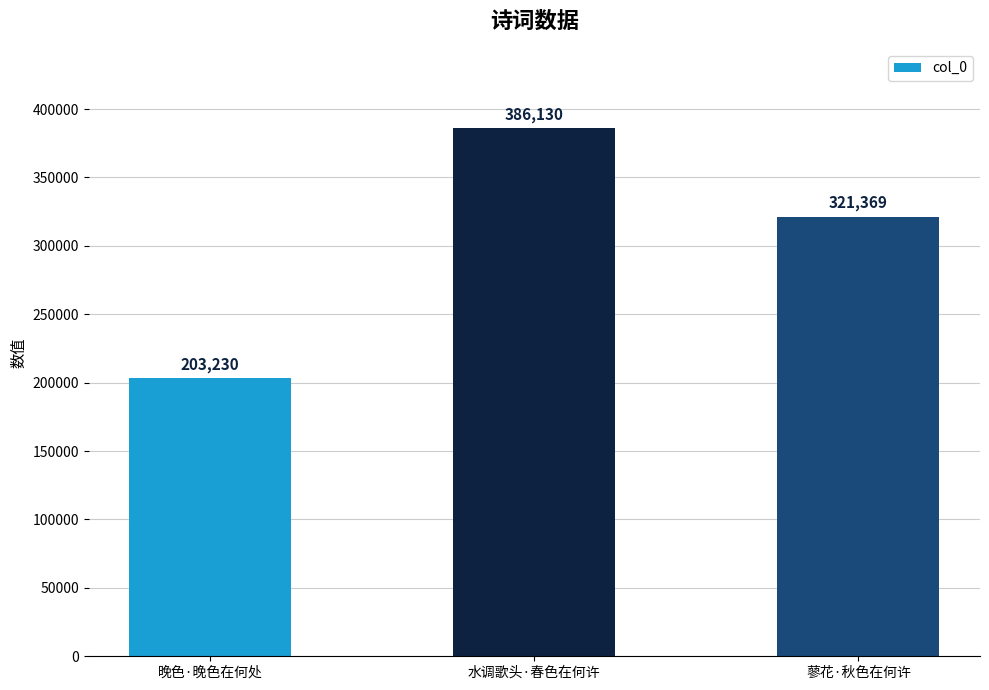

Rank the categories by value from lowest to highest.

晚色·晚色在何处, 蓼花·秋色在何许, 水调歌头·春色在何许